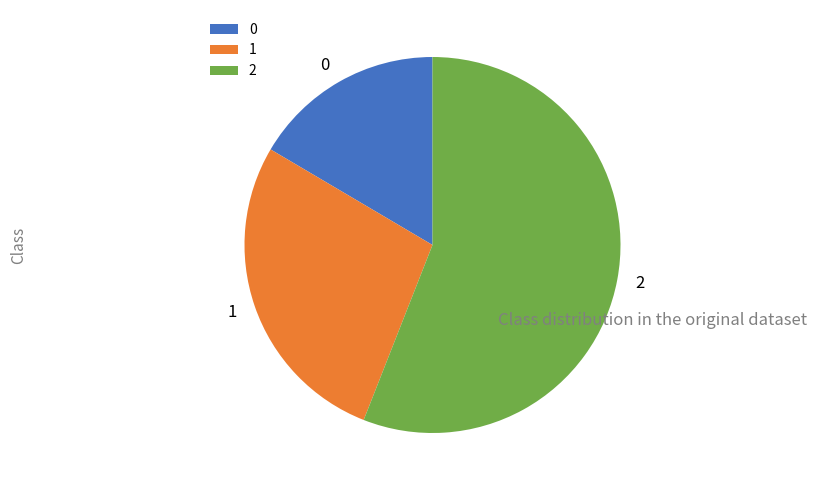

Approximately how many times larger is the value at 0 compared to 2?

0.3